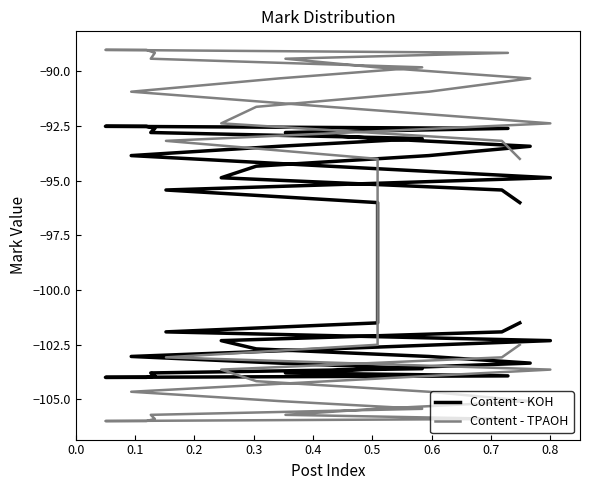

What is the maximum value for Content - KOH?

-92.5